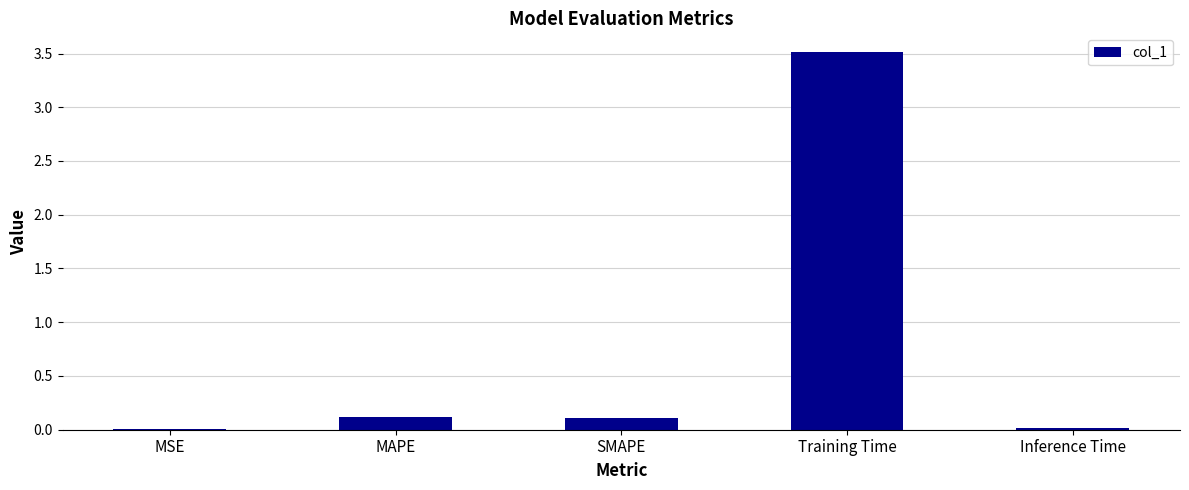

Which label corresponds to the largest value in the chart?

Training Time